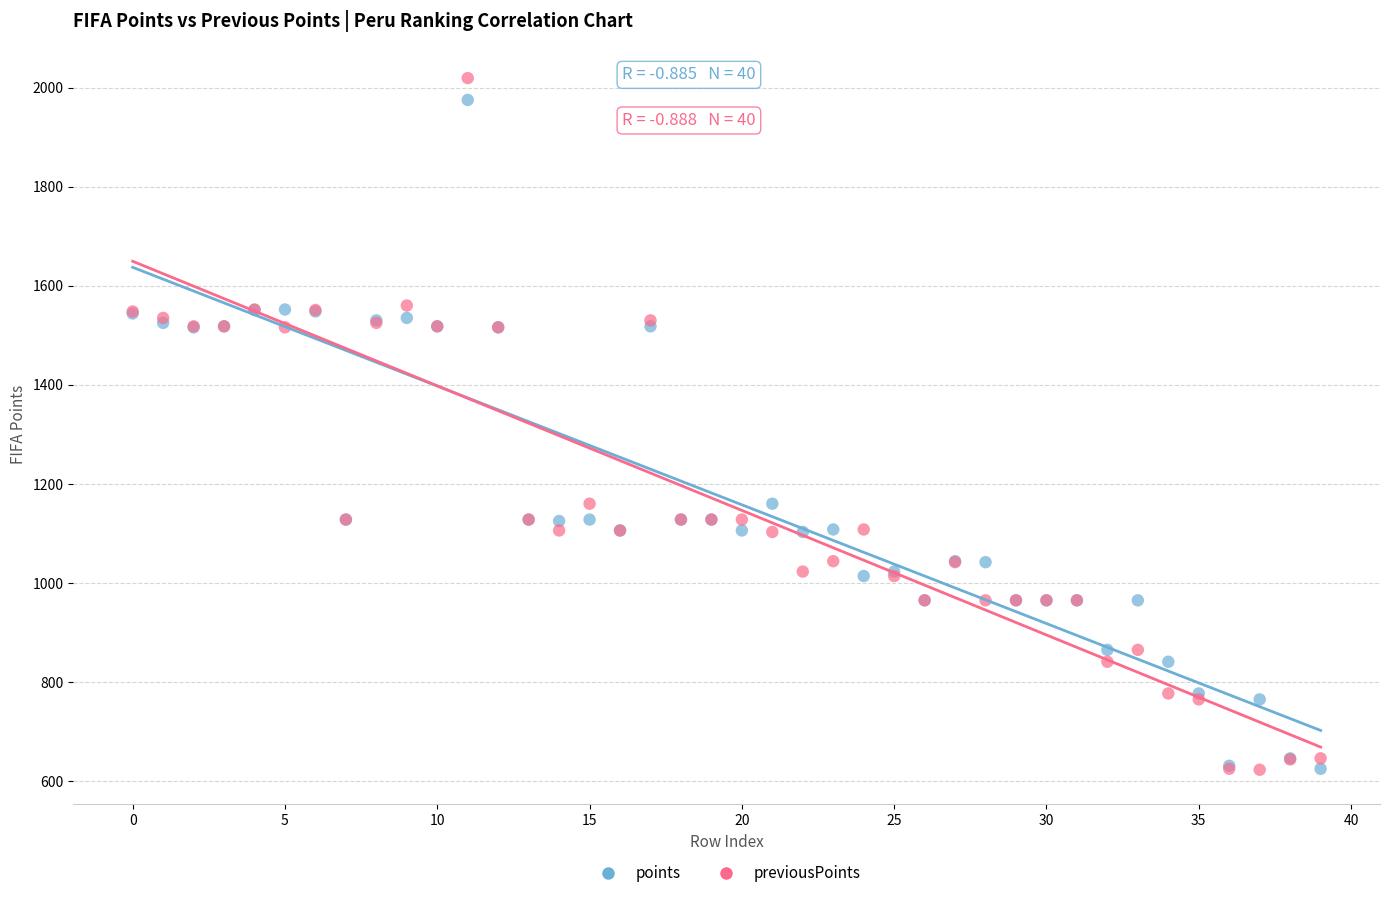

Which series has the widest spread of Y values?

previousPoints